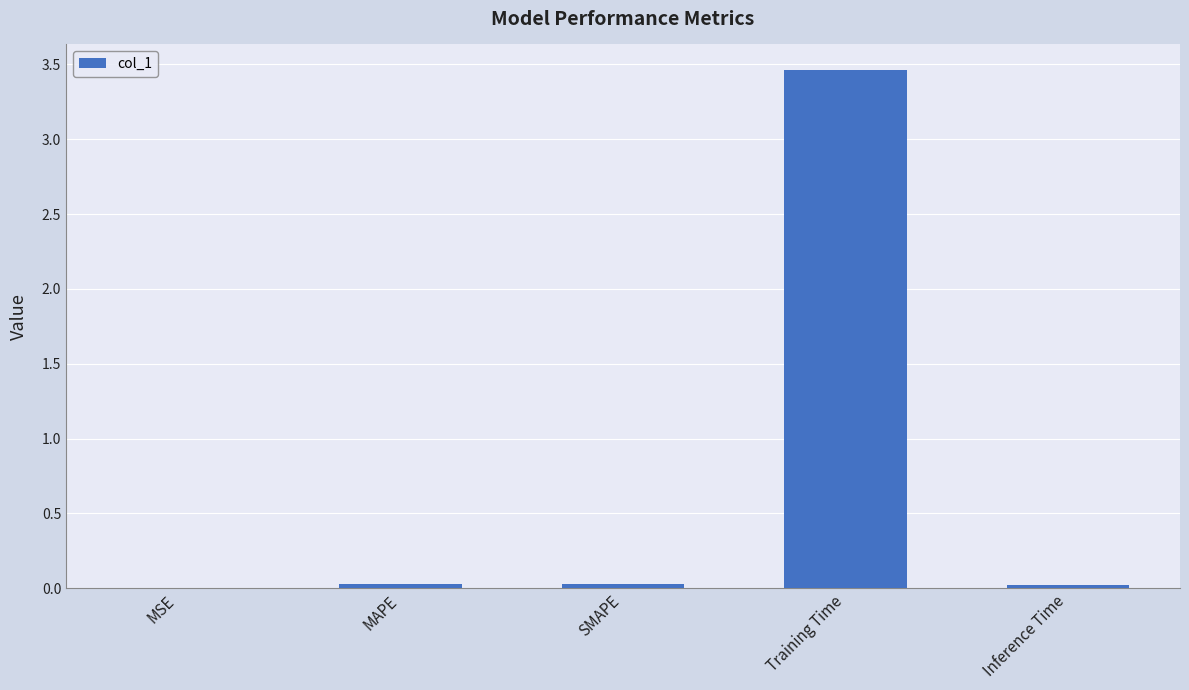

The chart shows a value of 0.0 at MAPE. True or false?

True